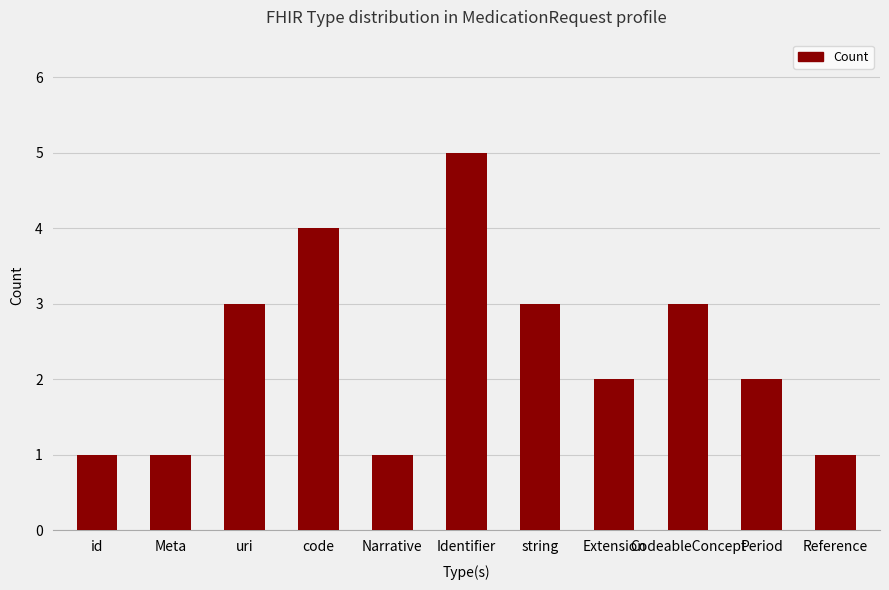

What is the minimum value shown in the chart?

1